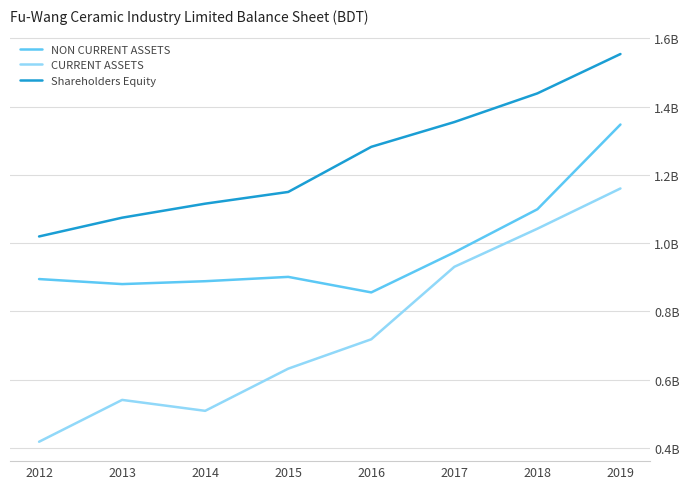

What is the greatest value displayed?

1554067183